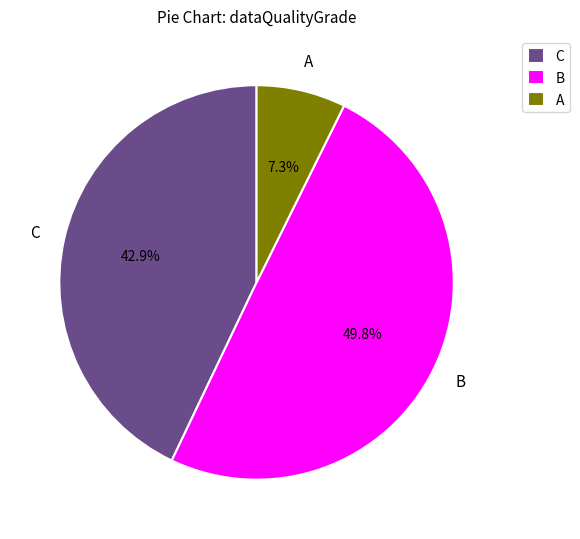

Count the number of slices in the pie.

3